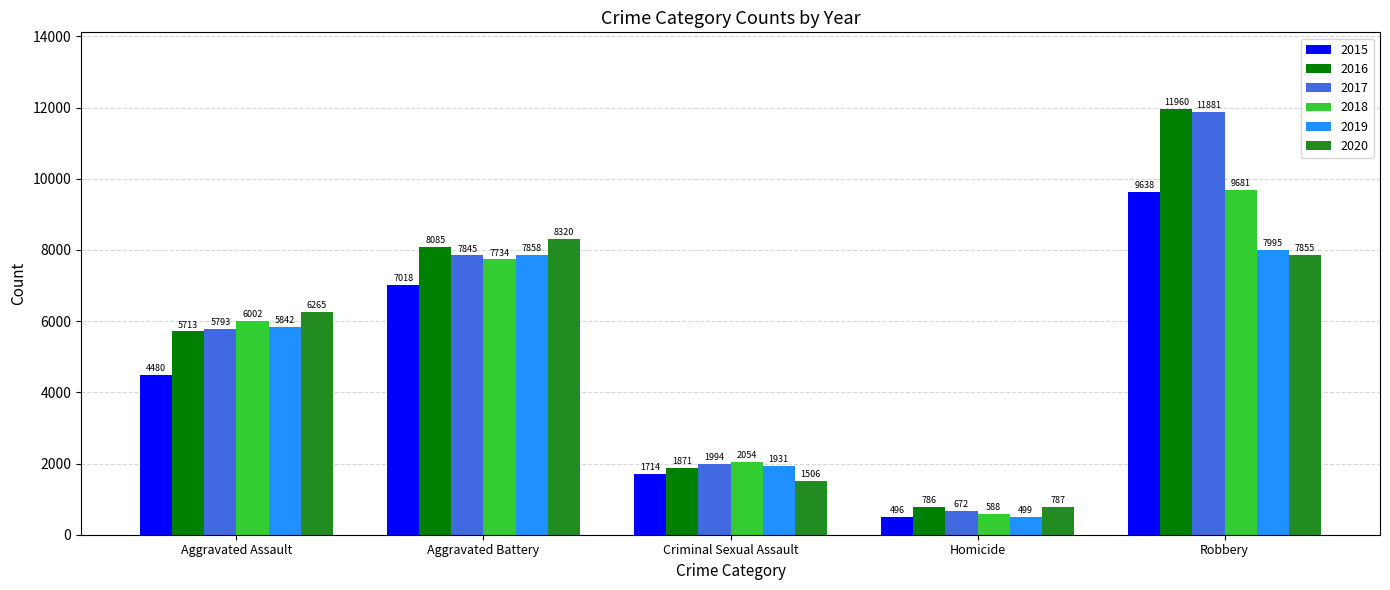

The value of 2019 at Robbery is 5109. True or false?

False